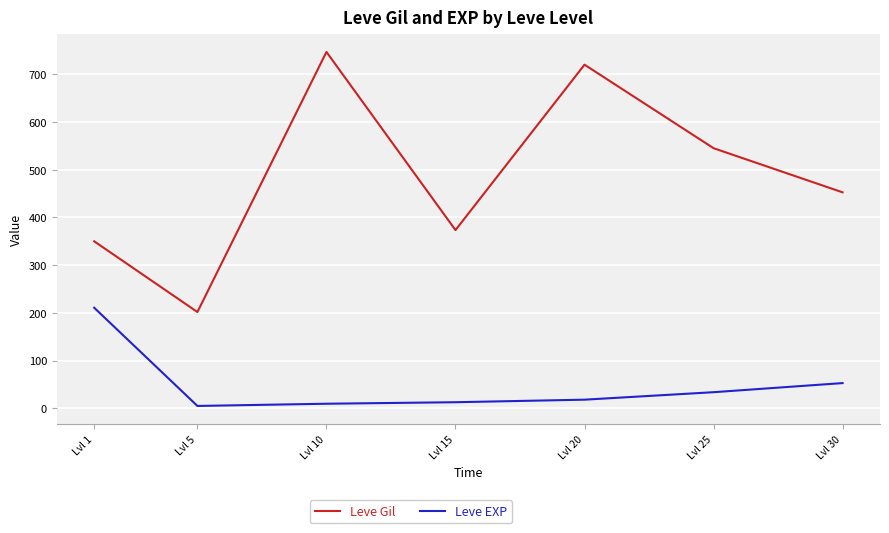

What is the sum of all Leve EXP values?

342.1